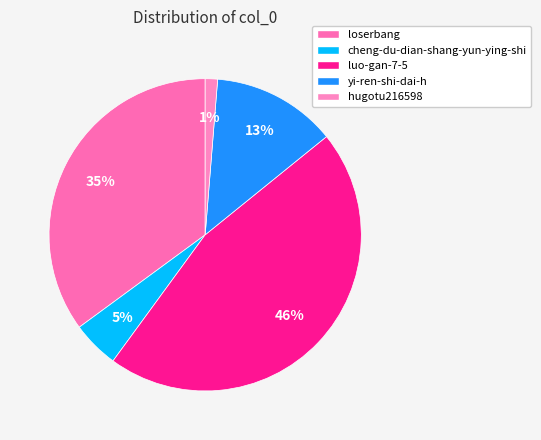

Which category has the smallest portion of the pie?

hugotu216598